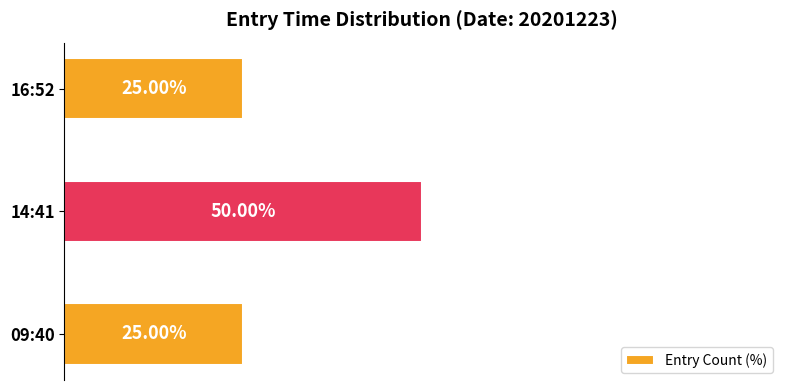

Which has a higher value, 14:41 or 16:52?

14:41